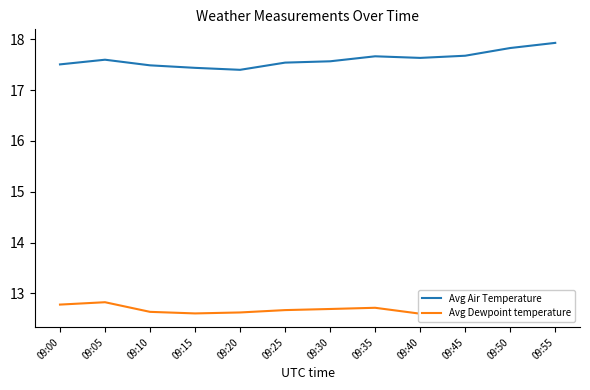

Read the Avg Dewpoint temperature value at 09:50.

12.8